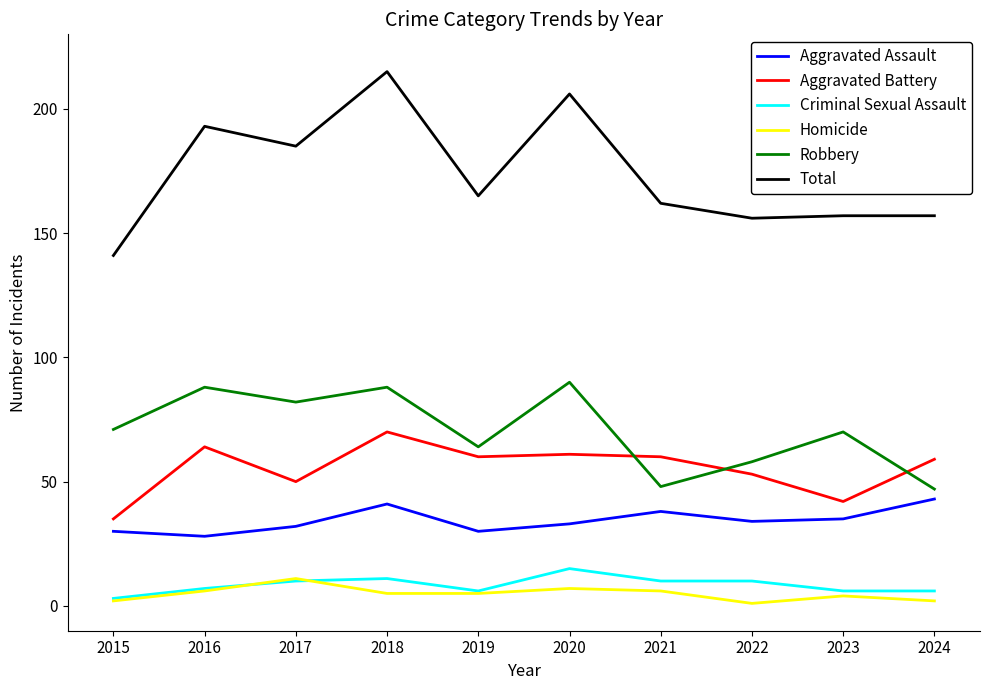

What is the difference between the highest and lowest values at 2016?

187